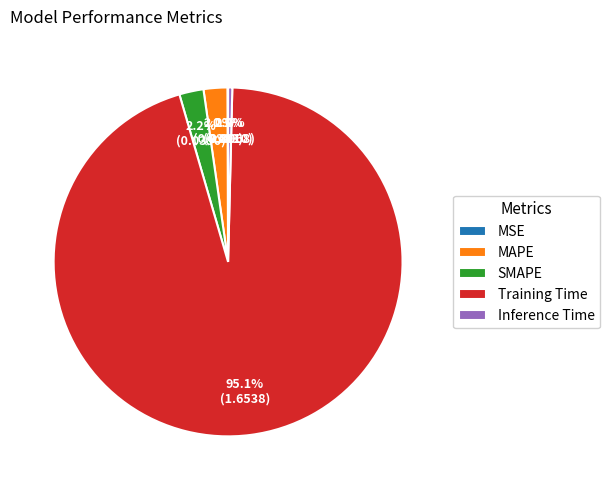

Which category accounts for the majority?

Training Time